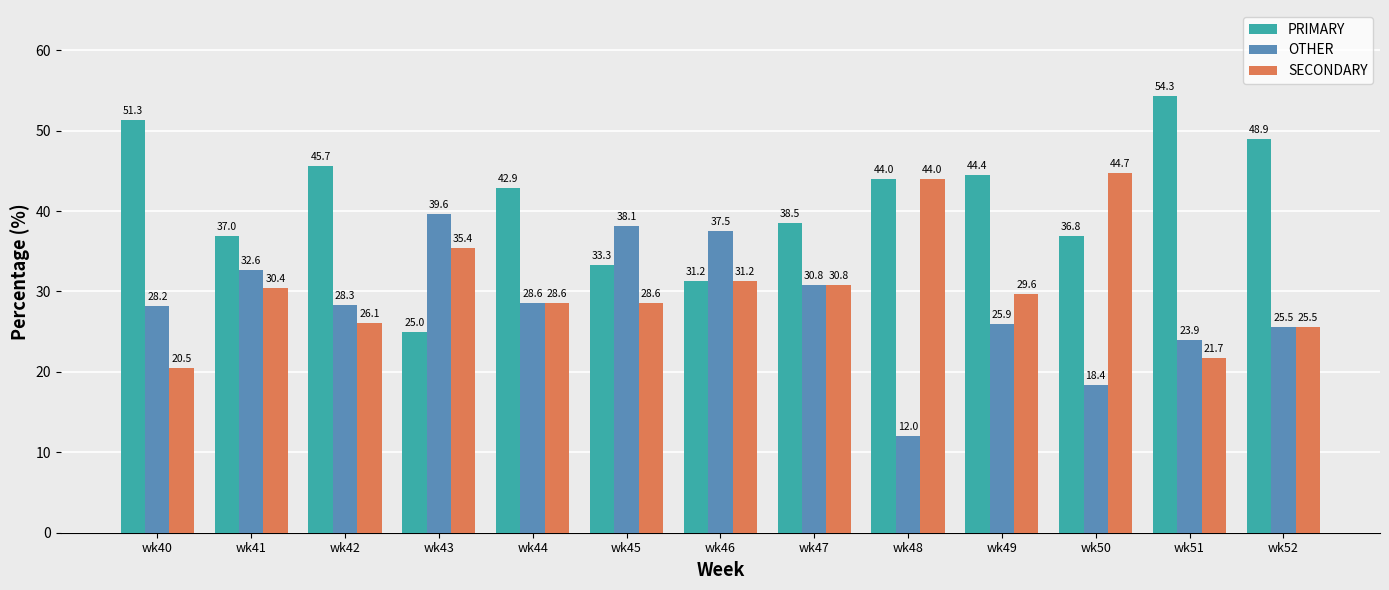

Is the value of OTHER at wk41 greater than the value of PRIMARY at wk44?

No